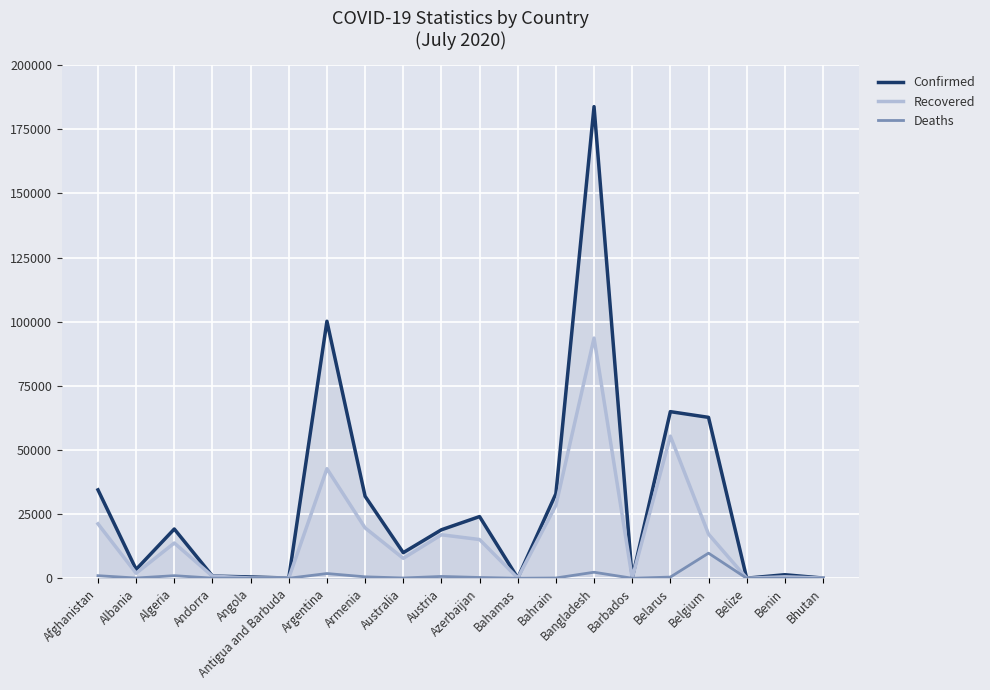

How many values in the Confirmed series are below 18897?

10